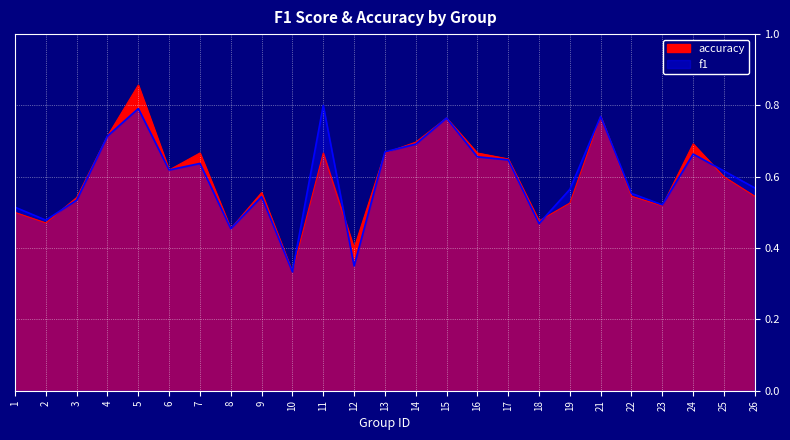

How many intersections are there between f1 and accuracy?

7